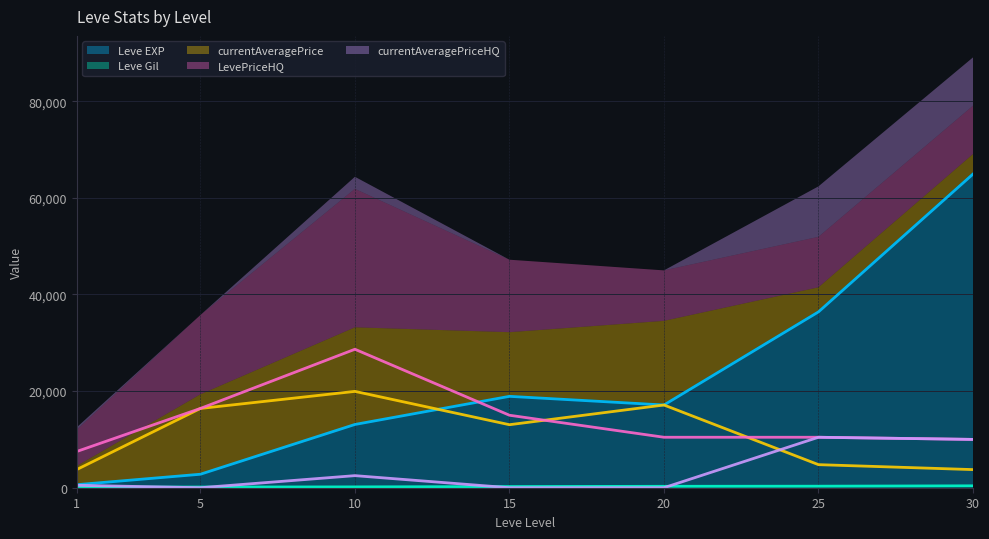

Count the number of categories in the chart.

7